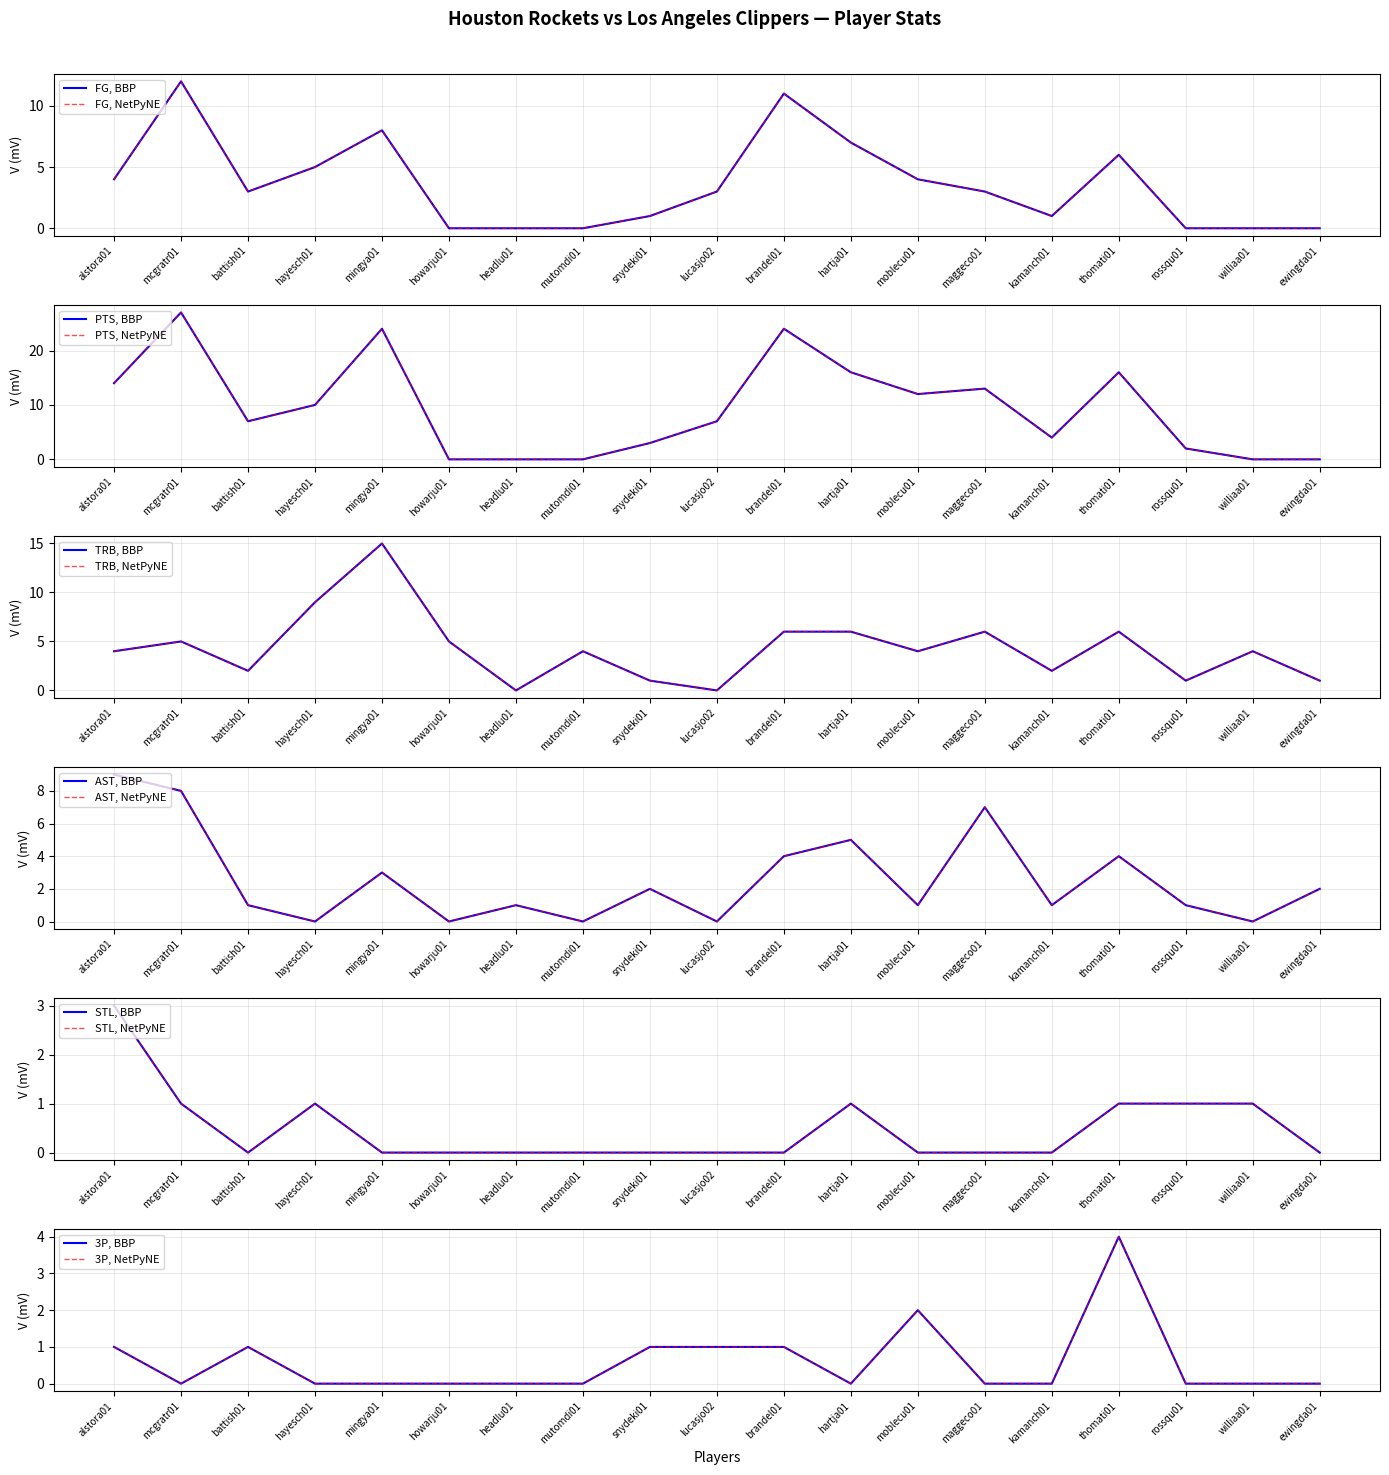

What are all the series names shown in the legend?

FG, PTS, TRB, AST, STL, 3P